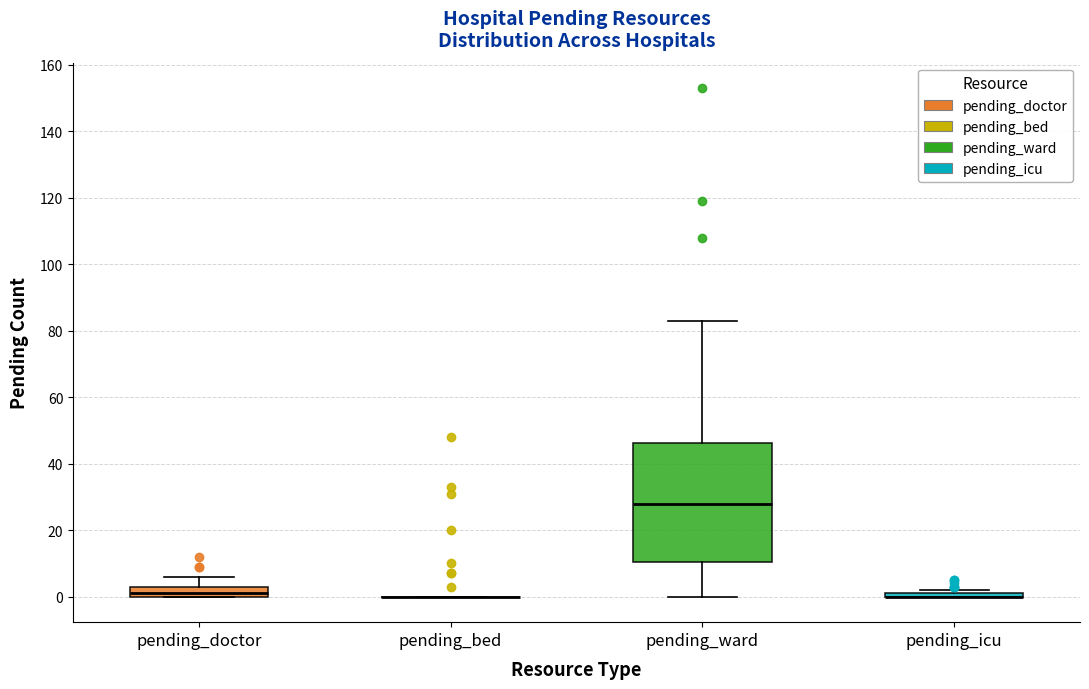

Reading left to right, read every box against the y-axis: the position of its median line, the range the box covers, and the ends of its whiskers. The values are not printed on the chart, so give them approximately, as read against the axis.

pending_doctor: median 2, box 0 to 4, whiskers 0 to 6
pending_bed: box collapsed to a line at 0, whiskers 0 to 0
pending_ward: median 28, box 10 to 46, whiskers 0 to 84
pending_icu: box collapsed to a line at 0, whiskers 0 to 2